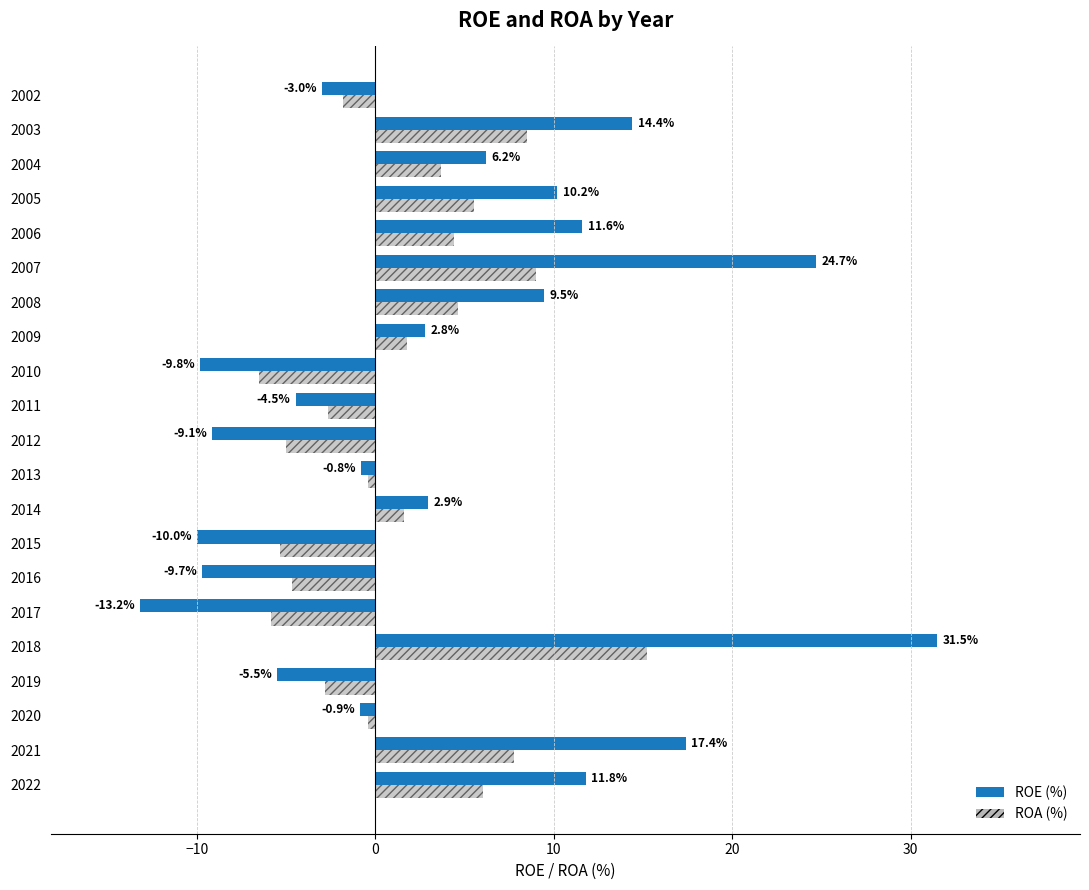

Which series changed the most between 2015 and 2009?

ROE